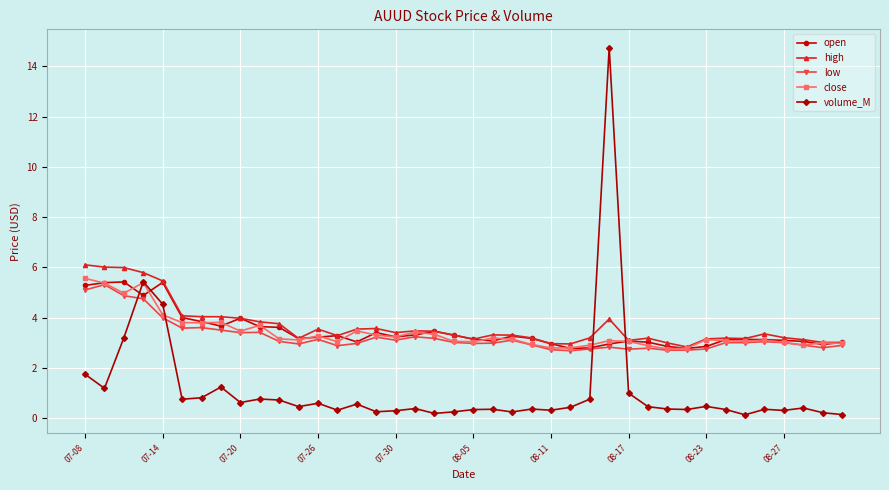

What is the value of the volume_M point at the 16th from the left?

0.2